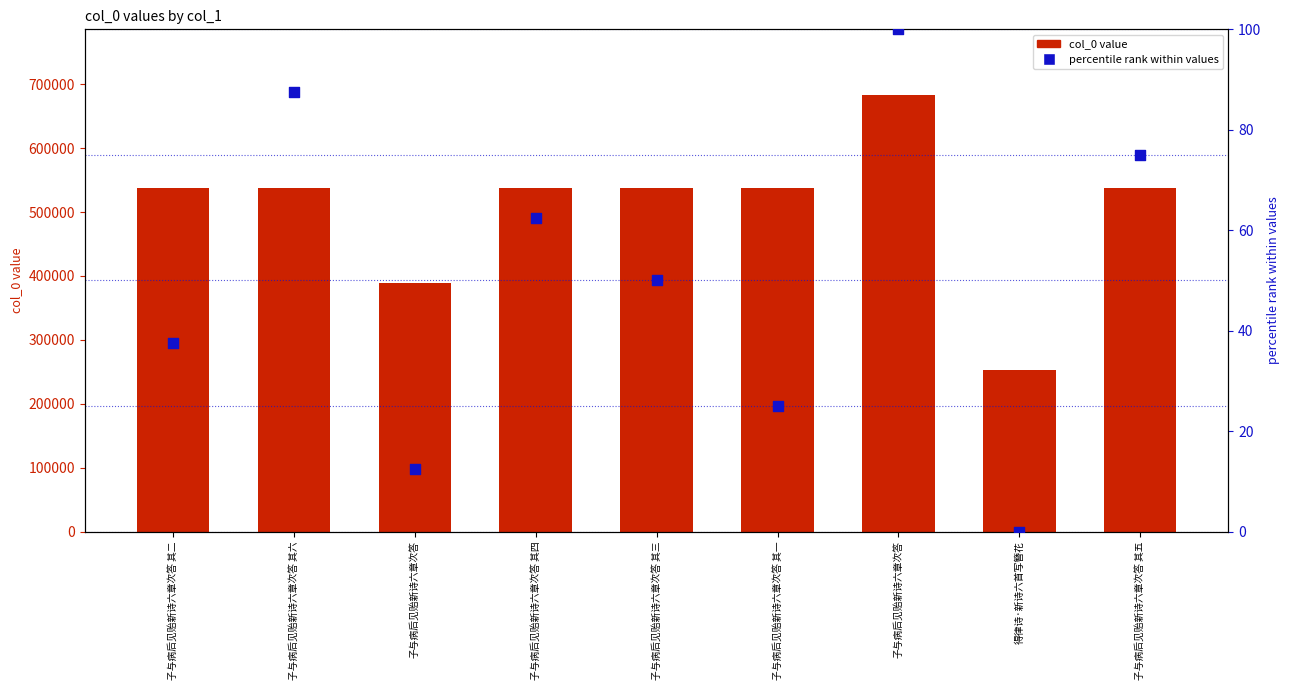

Which series has the largest total across all categories?

col_0 value